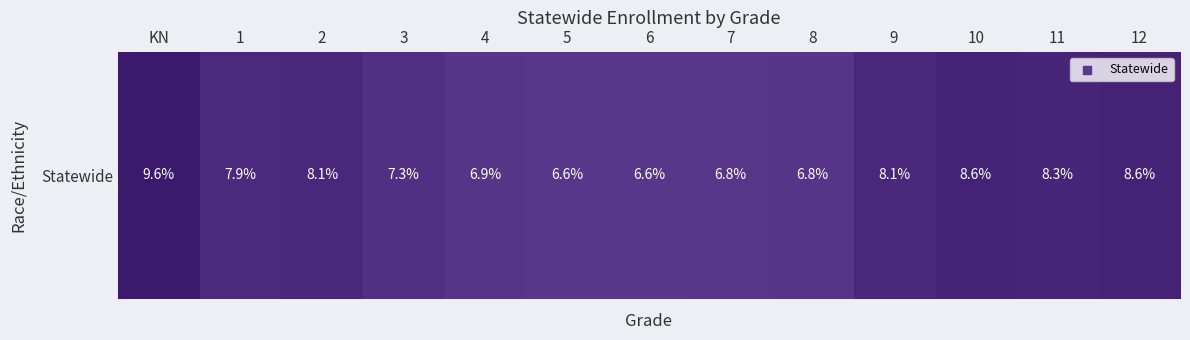

Rank the categories by value from lowest to highest.

5, 6, 7, 8, 4, 3, 1, 2, 9, 11, 12, 10, KN